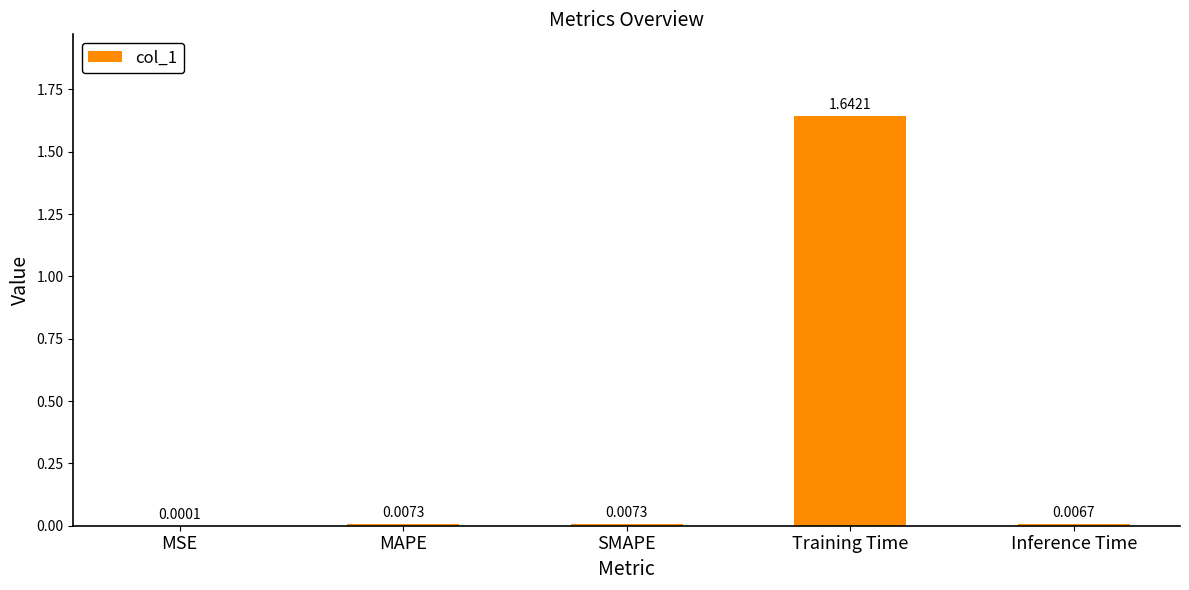

At which label is the value closest to 0?

MSE